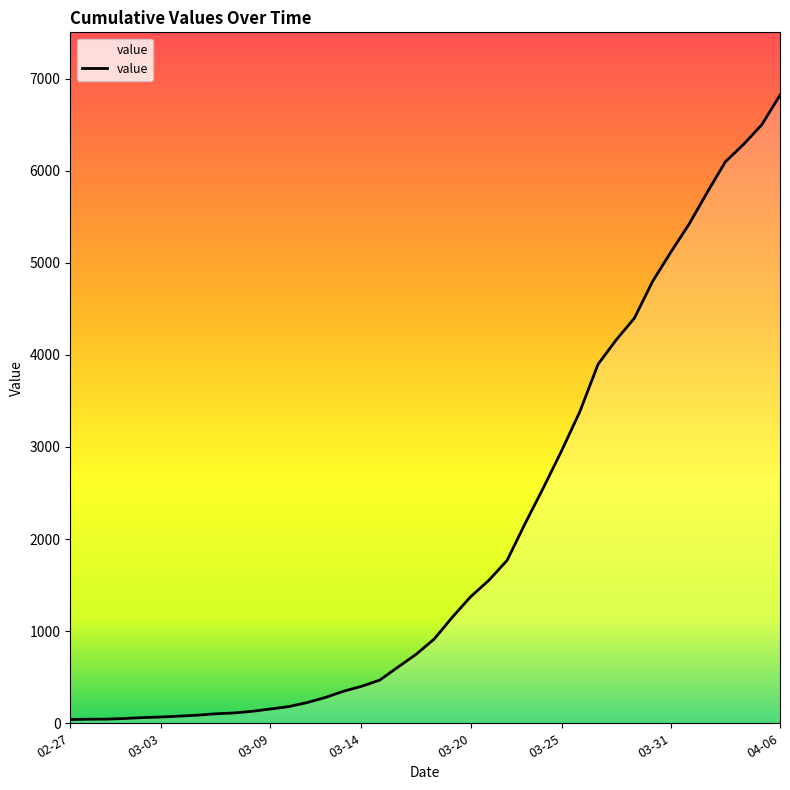

What is the maximum value shown in the chart?

6820